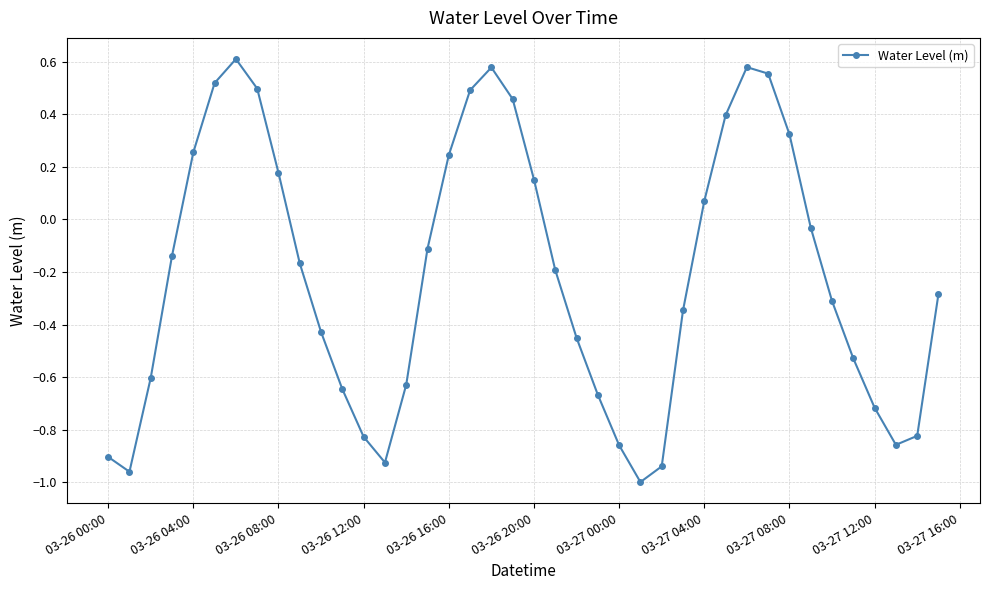

What is the difference between the second highest and minimum values?

1.6